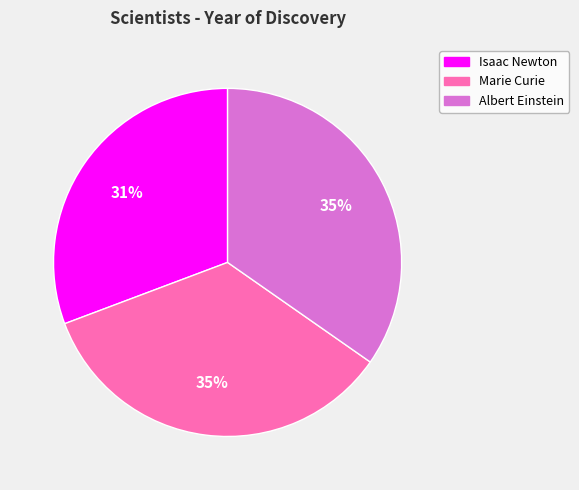

Between Isaac Newton and Marie Curie, which is larger?

Marie Curie